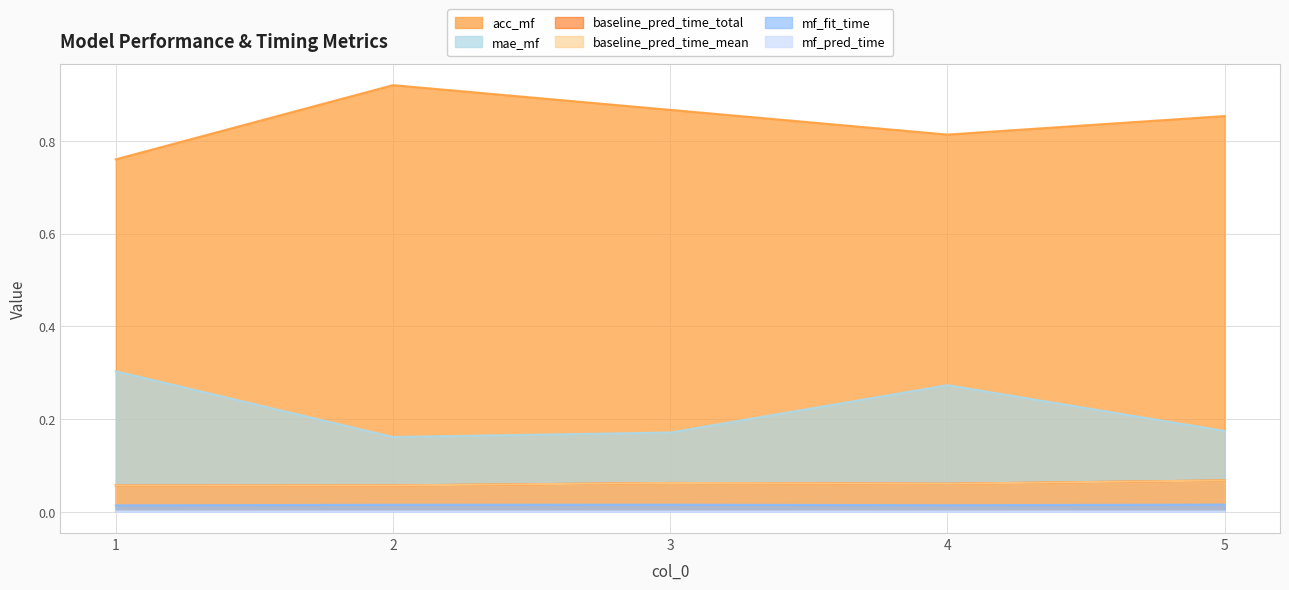

True or false: baseline_pred_time_total has a value of 0.0 at 3.

False